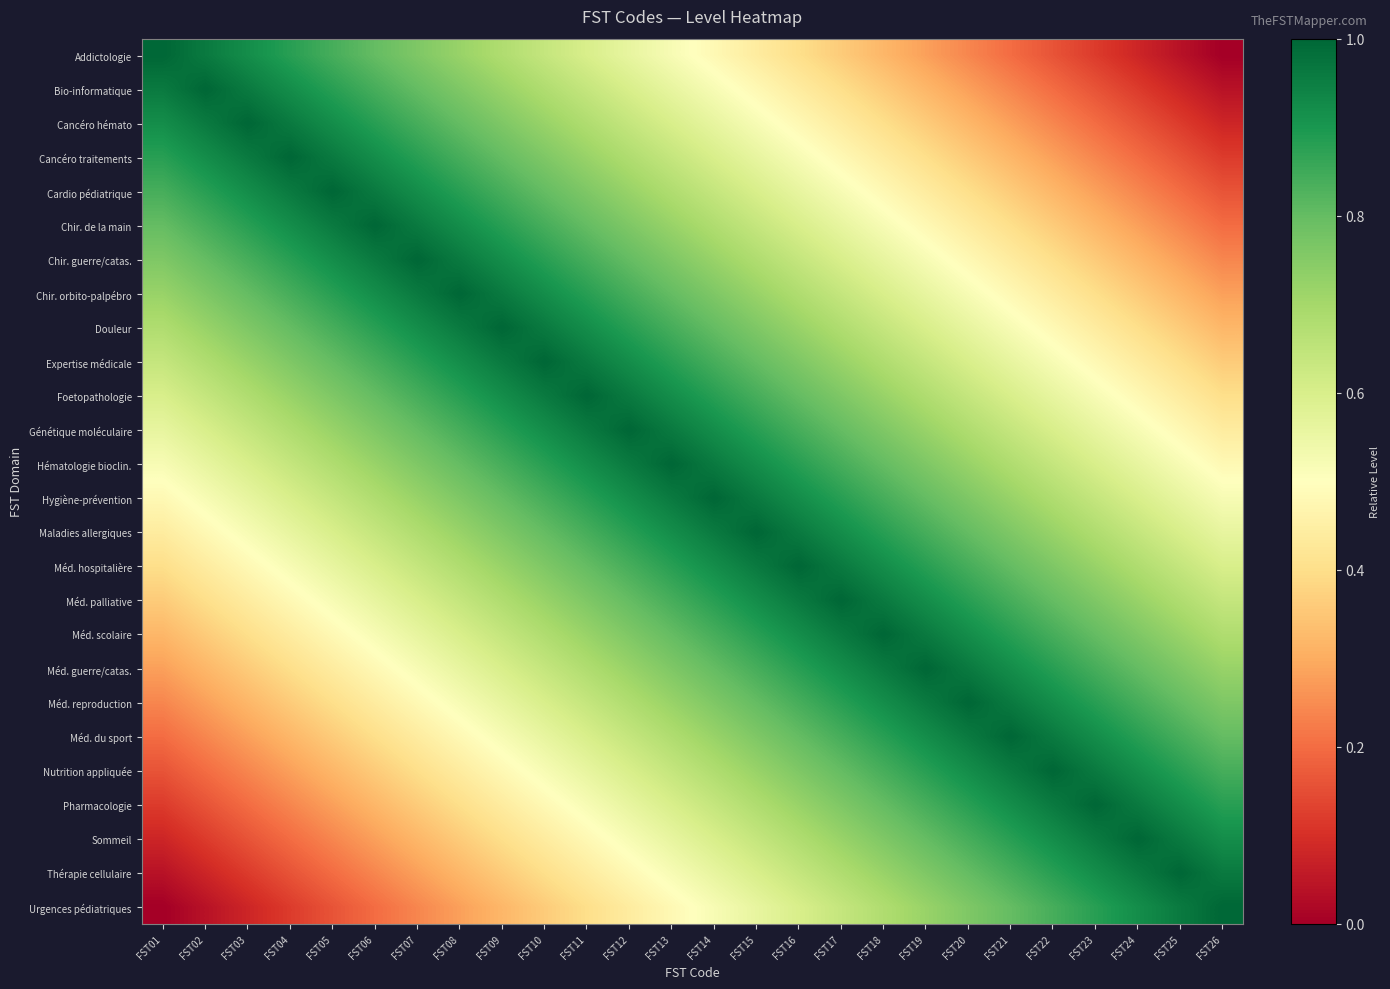

How many data points does each series have?

26